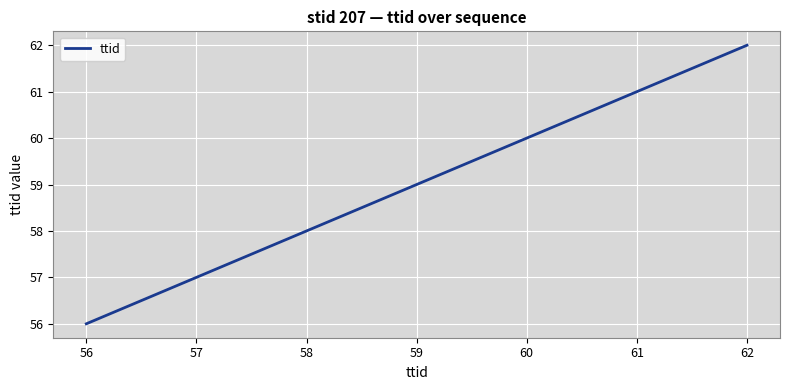

How many values are between 57 and 61?

5